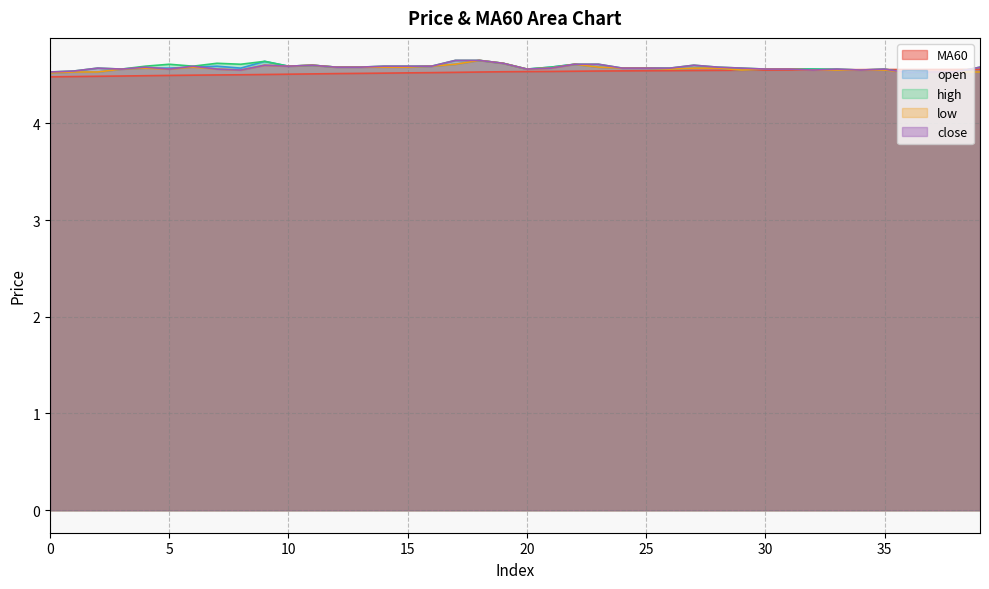

What is the difference between the maximum and minimum values in the close series?

0.1